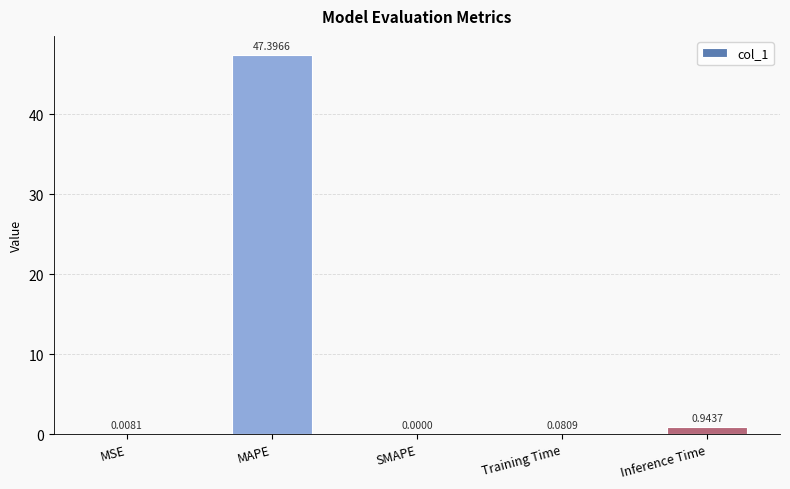

Which has a higher value, MSE or MAPE?

MAPE